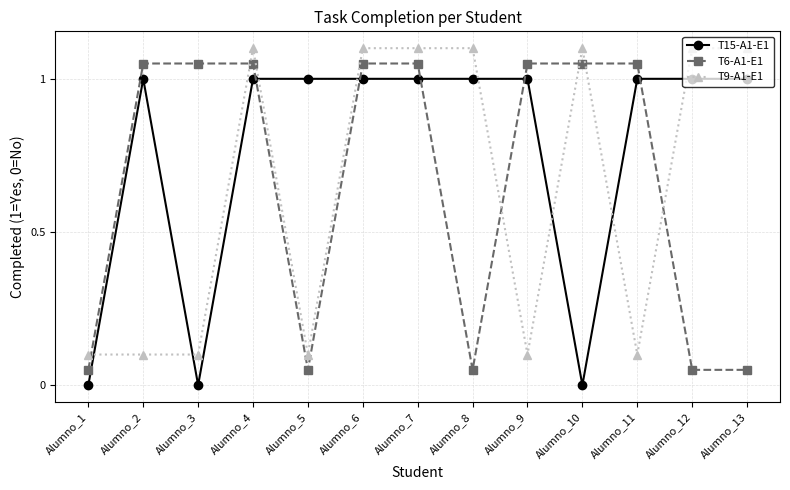

What is the difference between the highest and lowest values at Alumno_8?

1.1